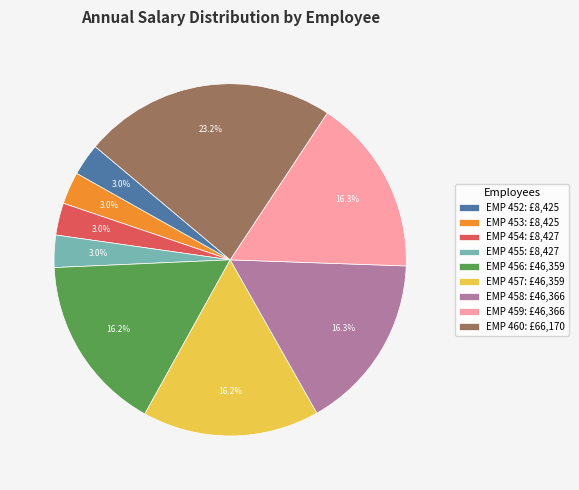

How much of the chart is everything except EMP 460?

76.8%